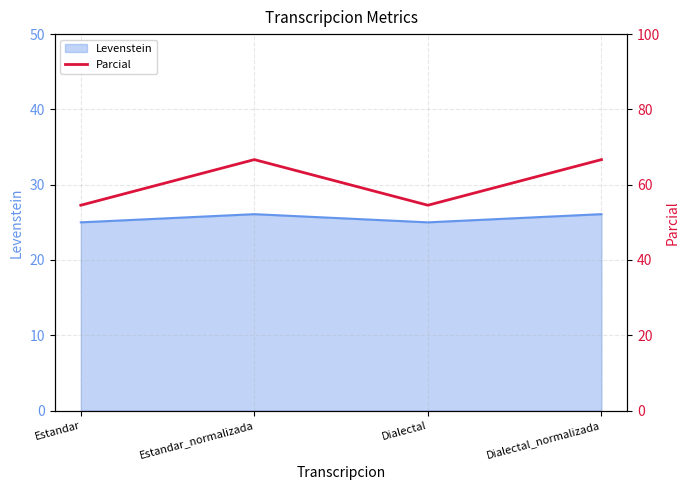

How many points are higher than both their immediate neighbors (excluding endpoints)?

1